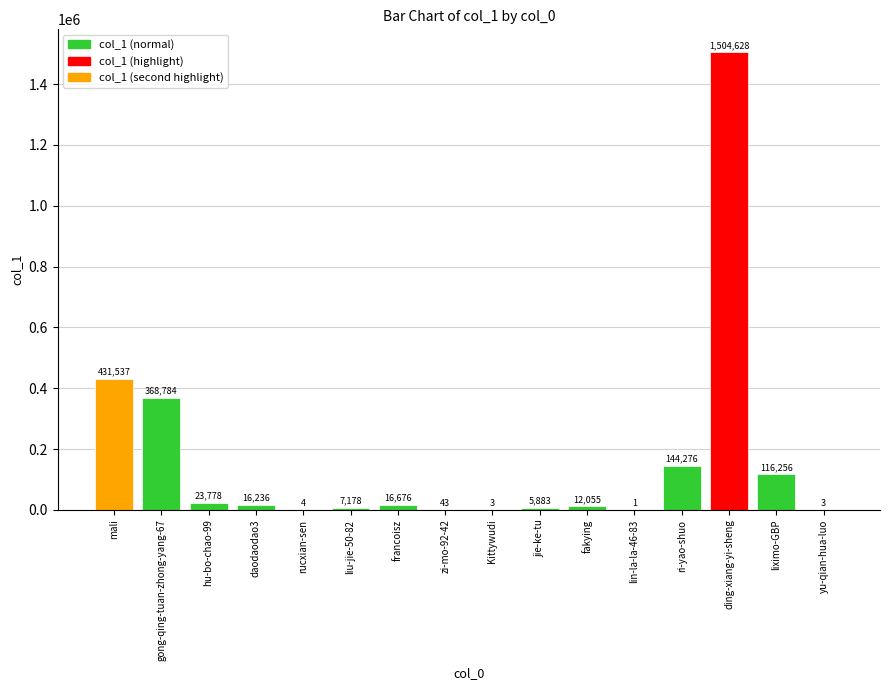

True or false: the data shows 144276 at ri-yao-shuo.

True